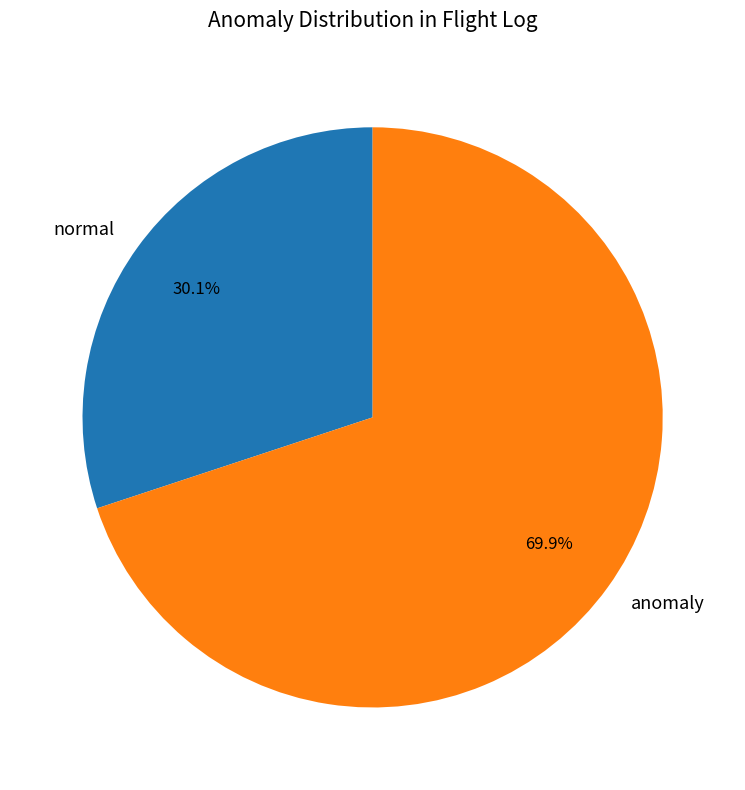

What is the majority slice?

anomaly